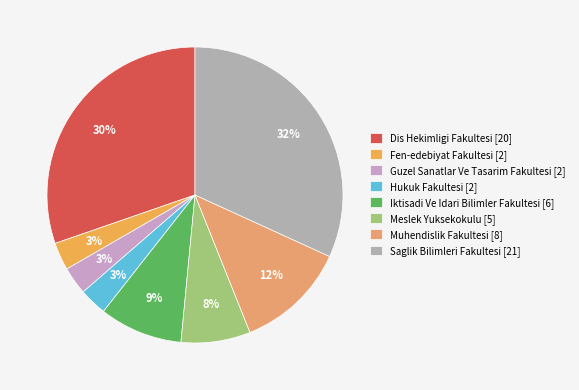

Between Meslek Yuksekokulu and Guzel Sanatlar Ve Tasarim Fakultesi, which is larger?

Meslek Yuksekokulu